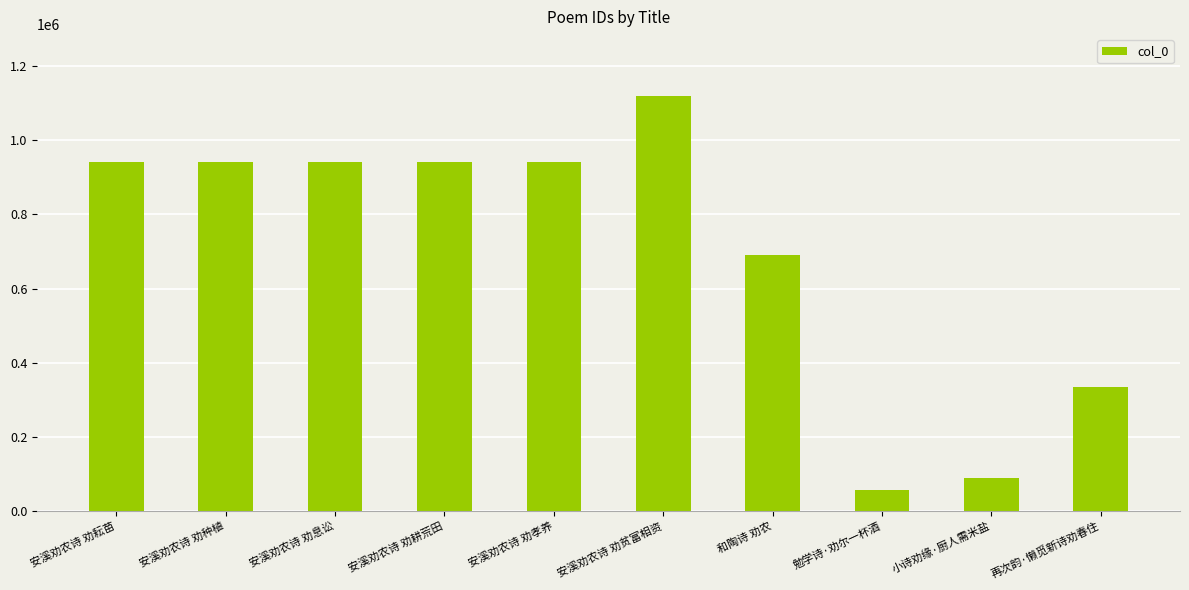

The value at 安溪劝农诗 劝耘苗 is 1503780. True or false?

False